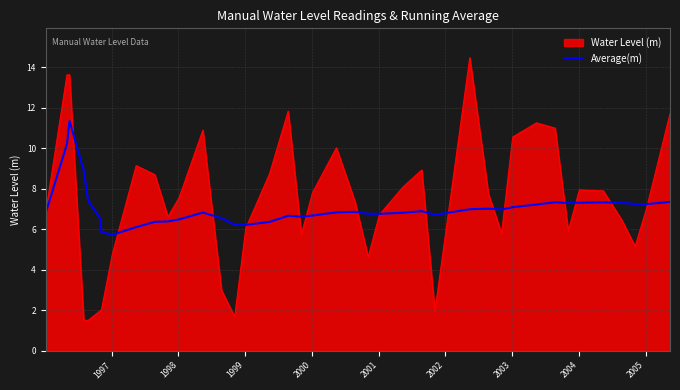

List the series in order of their peak value, highest first.

Water Level (m), Average(m)